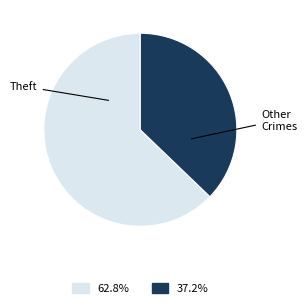

Is there any slice that represents more than half of the pie?

Yes